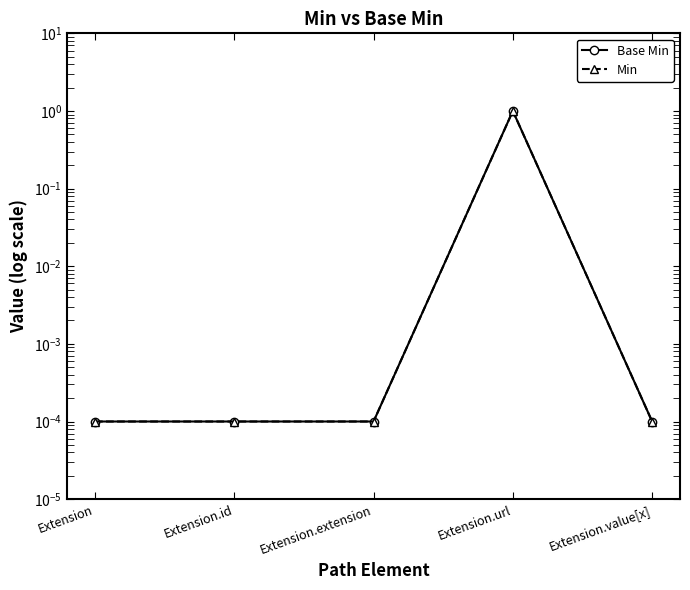

List the series in order of their peak value, lowest first.

Base Min, Min